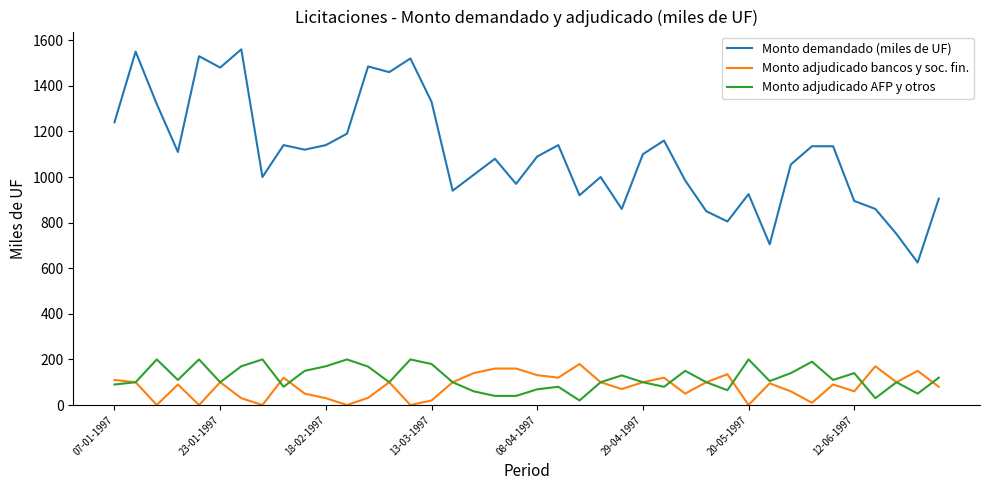

Which series has the largest range (max minus min)?

Monto demandado (miles de UF)